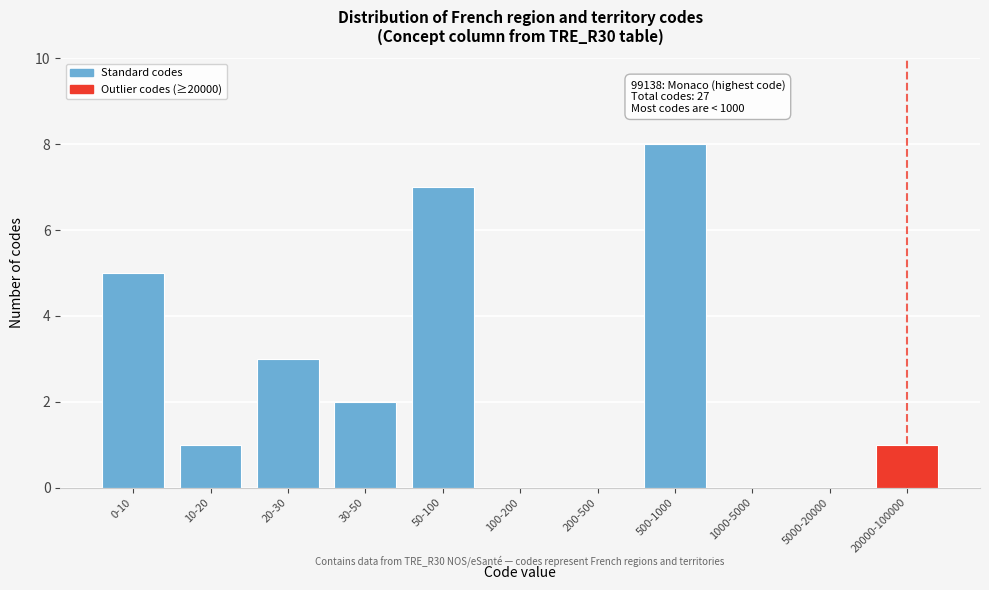

Reading left to right, list all the values displayed in this chart.

0-10=5	10-20=1	20-30=3	30-50=2	50-100=7	100-200=0	200-500=0	500-1000=8	1000-5000=0	5000-20000=0	20000-100000=1